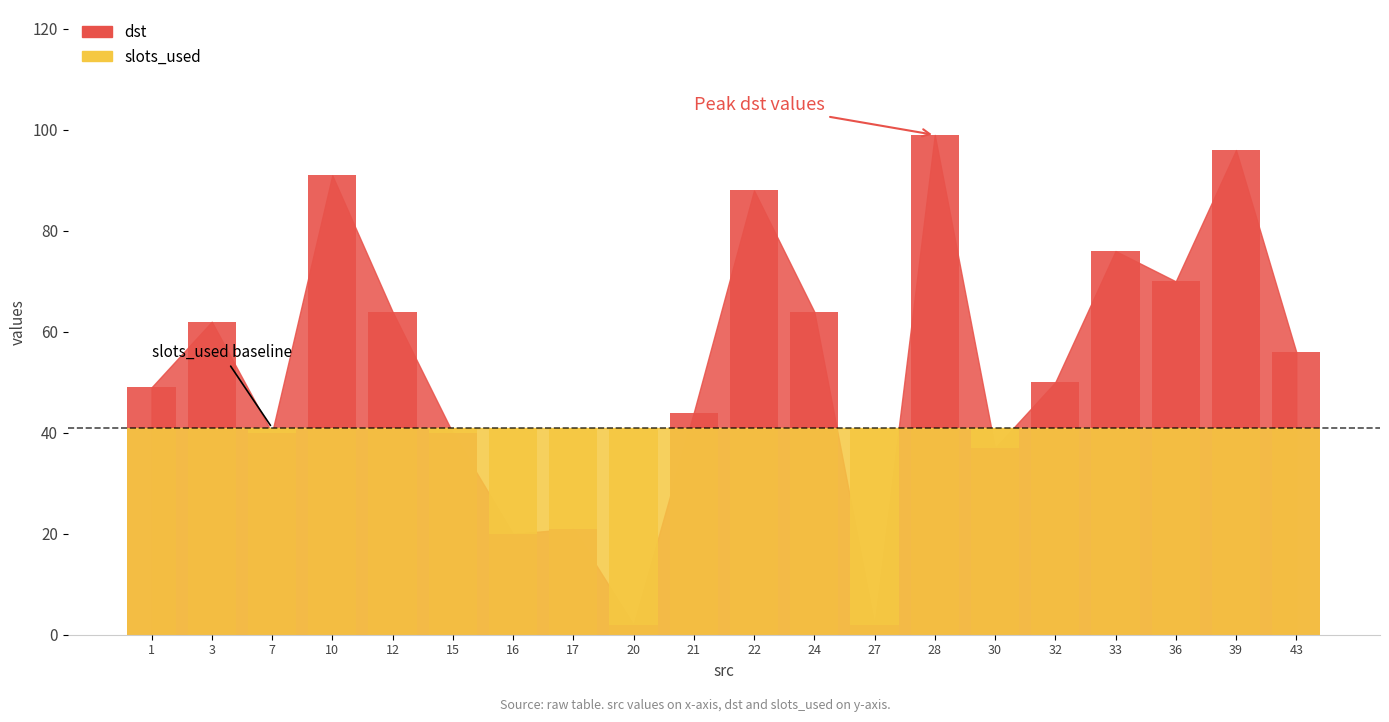

How many data points are less than 56?

10